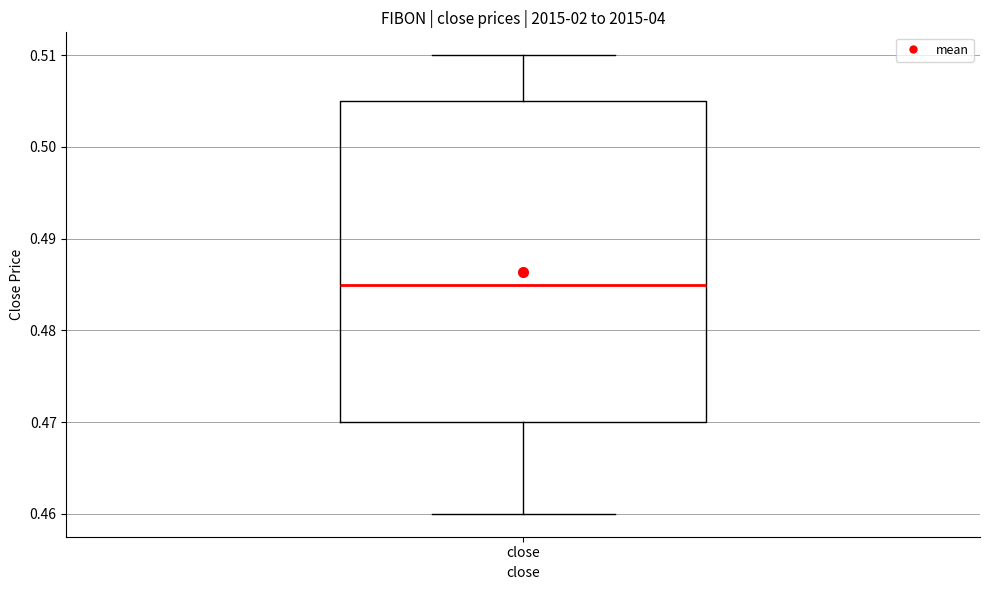

Read this box plot against the y-axis: the position of the median line, the range covered by the box, and the ends of both whiskers. The values are not printed on the chart, so give them approximately, as read against the axis.

median 0.485, box 0.470 to 0.505, whiskers 0.460 to 0.510